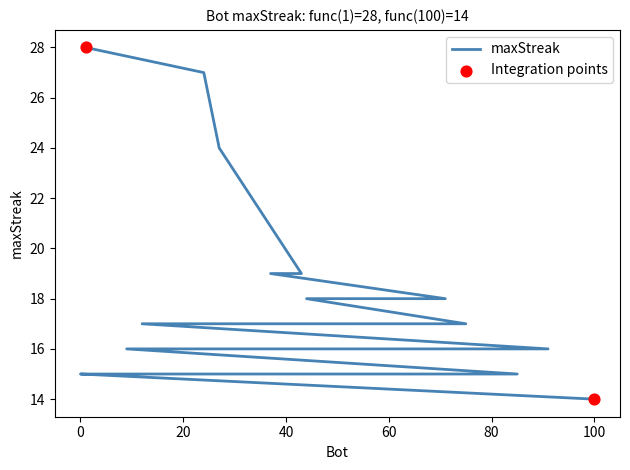

Which has a higher value, 37 or 2?

37